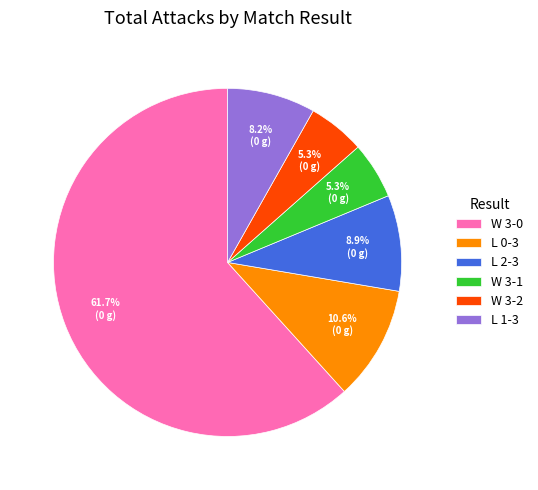

Which has a higher value, L 1-3 or L 0-3?

L 0-3